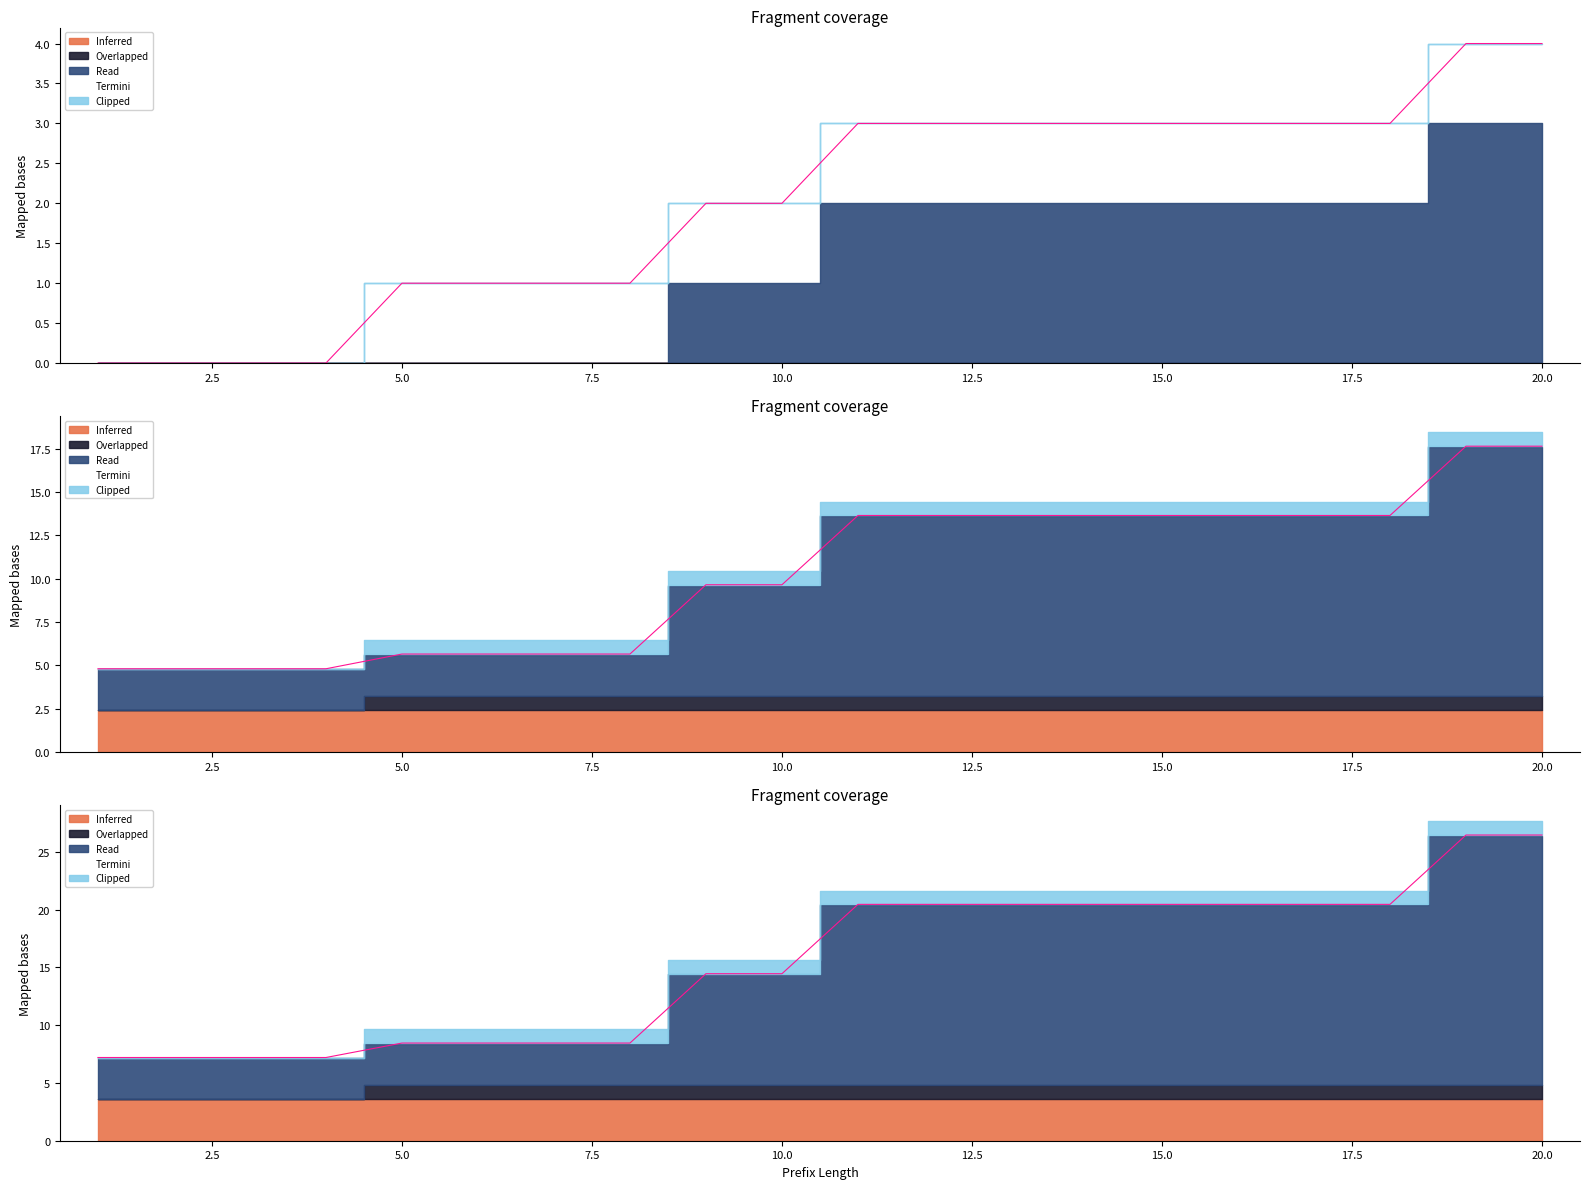

Count the number of values greater than 20.

10